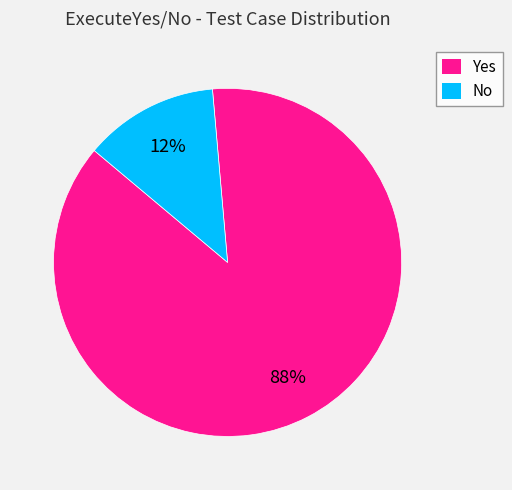

Between Yes and No, which is larger?

Yes